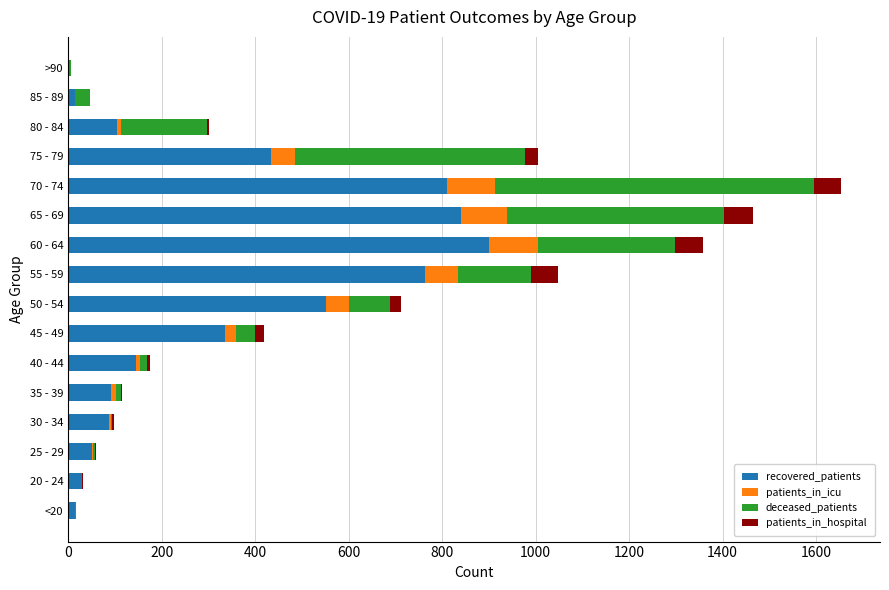

At which category is the sum across all series the highest?

70 - 74